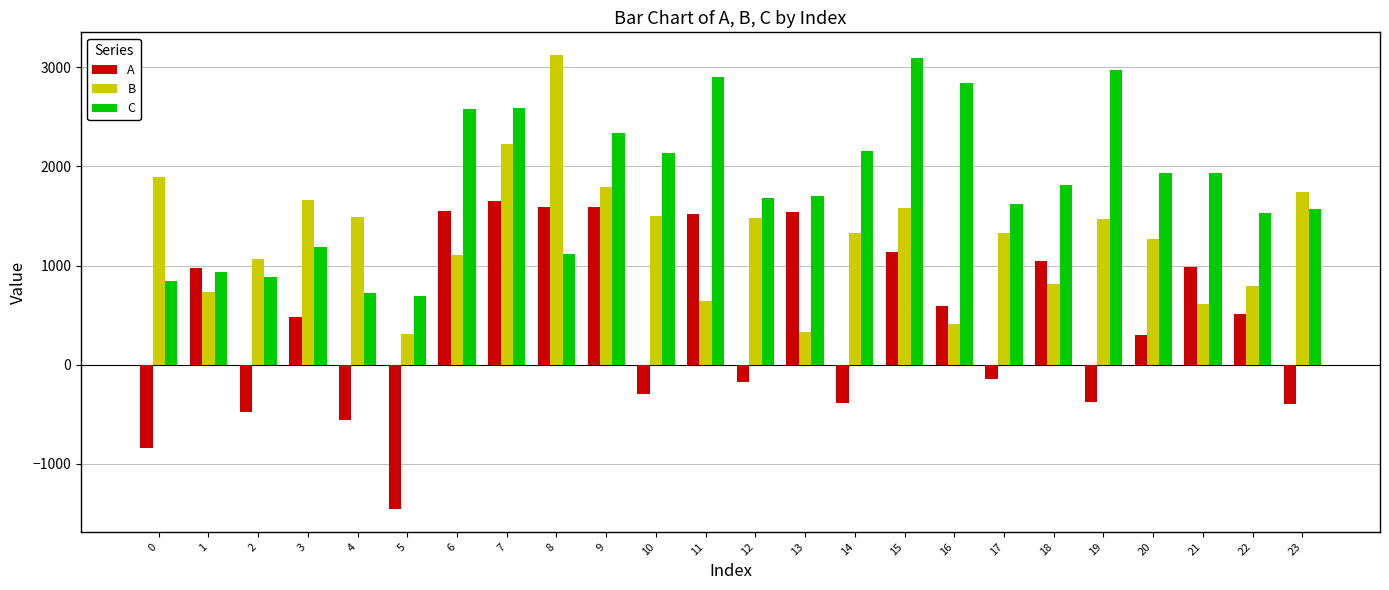

How many values in the A series exceed 515?

12